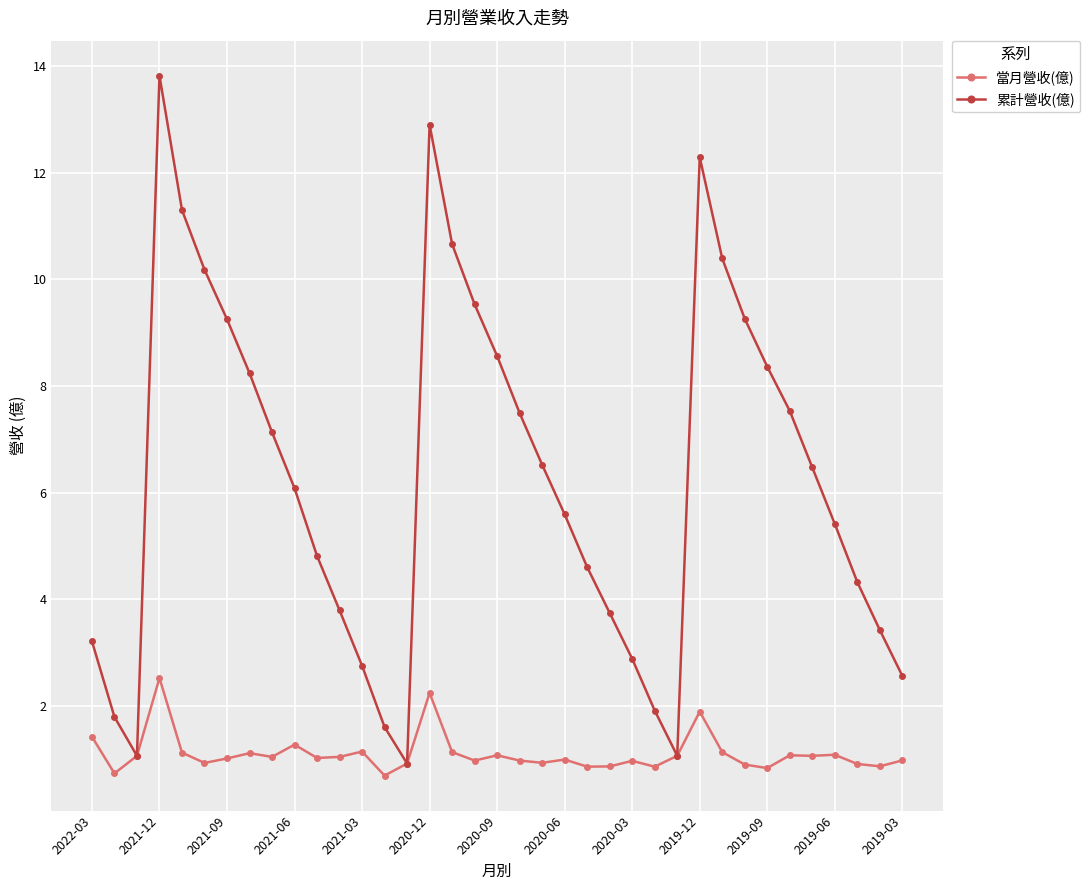

In 累計營收(億), how many points are lower than both neighbors (excluding endpoints)?

3